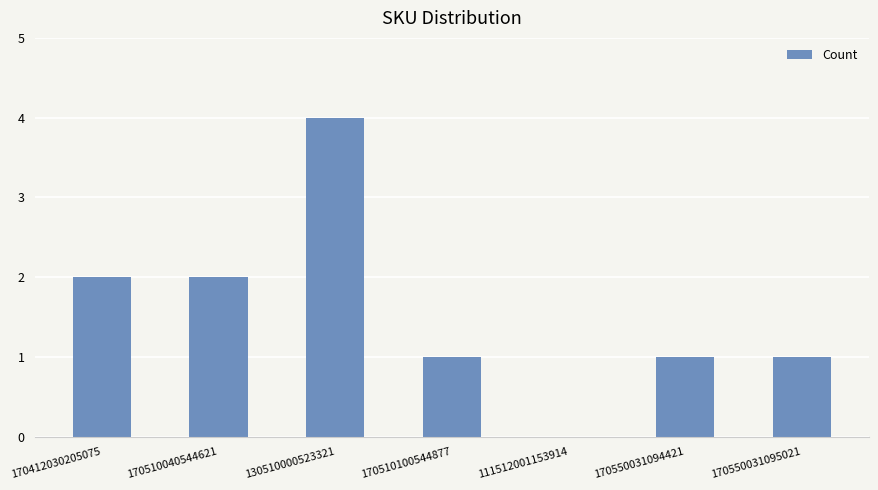

What is the sum of the values at 170510100544877 and 170412030205075?

3